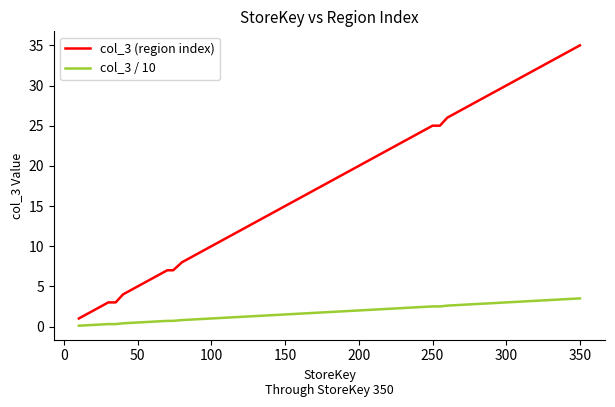

Does the chart have visible grid lines?

No